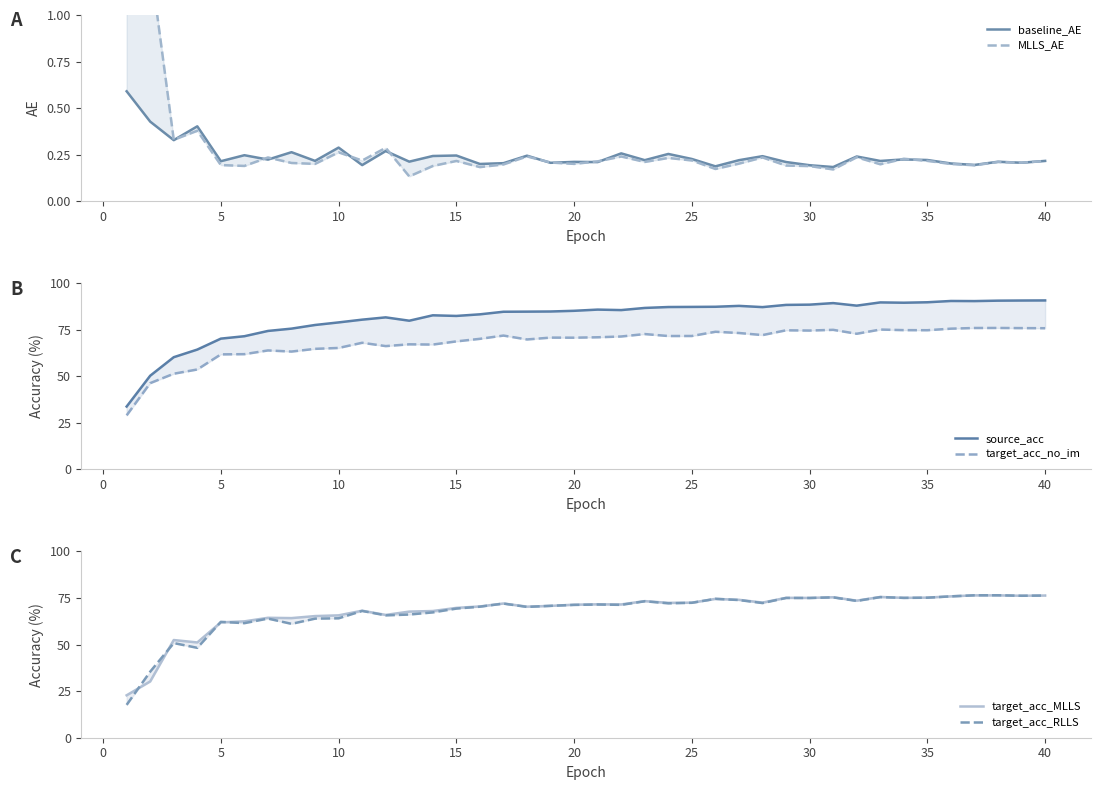

Is the value of MLLS_AE at 31 greater than the value of target_acc_RLLS at 5?

No